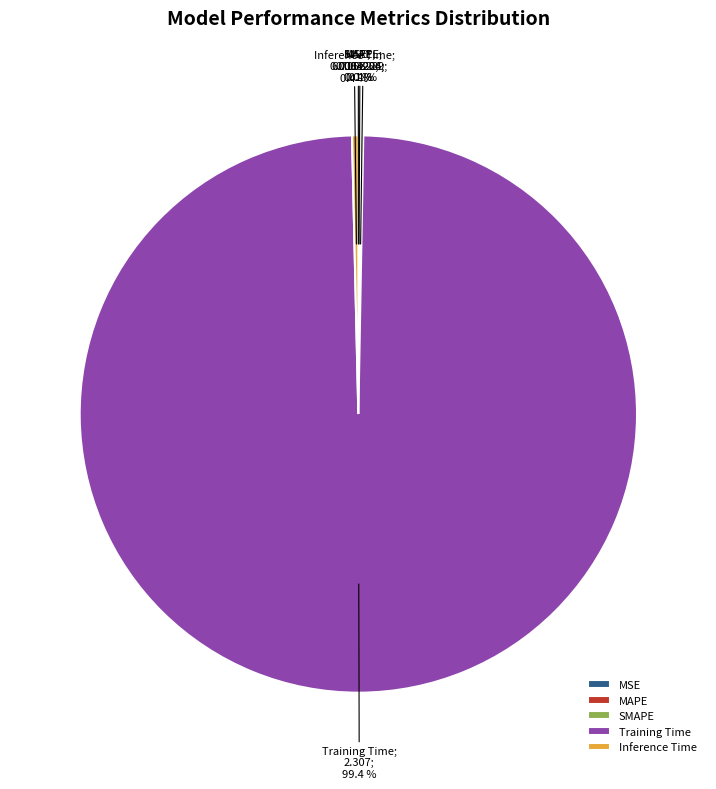

What is the largest slice in the pie chart?

Training Time